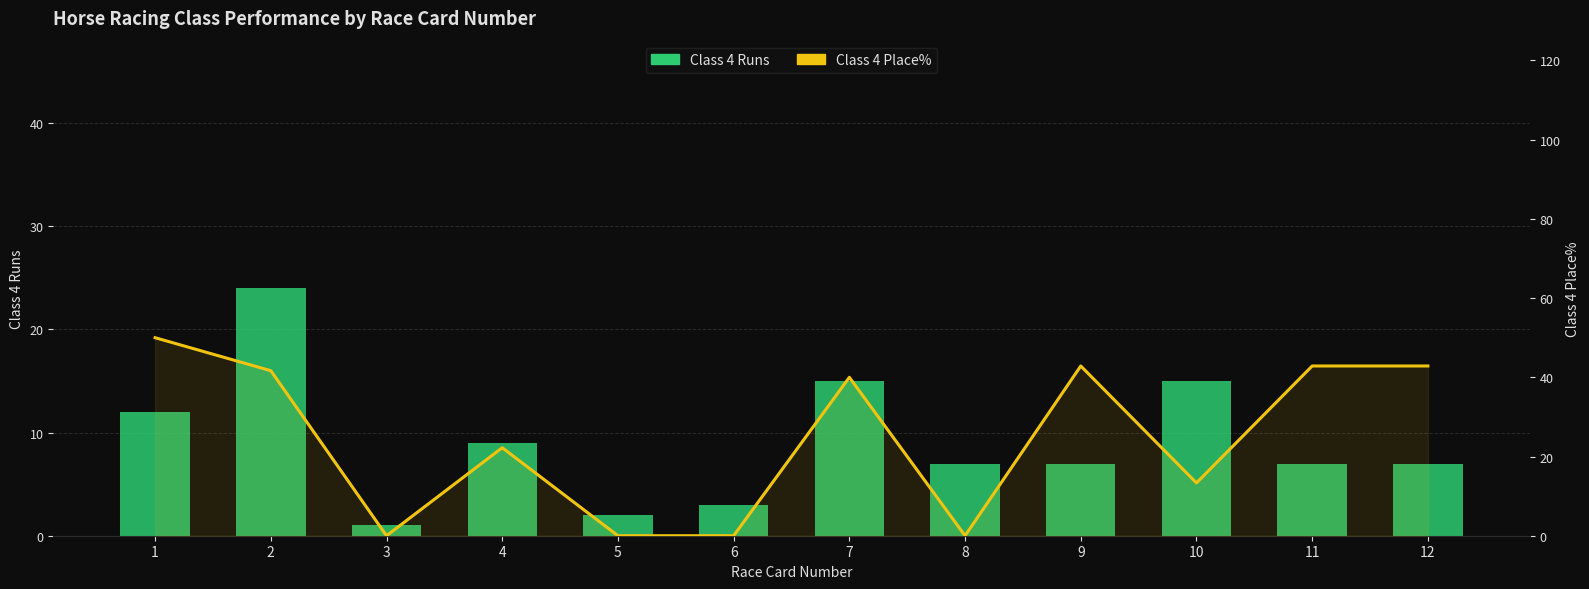

At which label does Class 4 Runs first exceed 7?

1